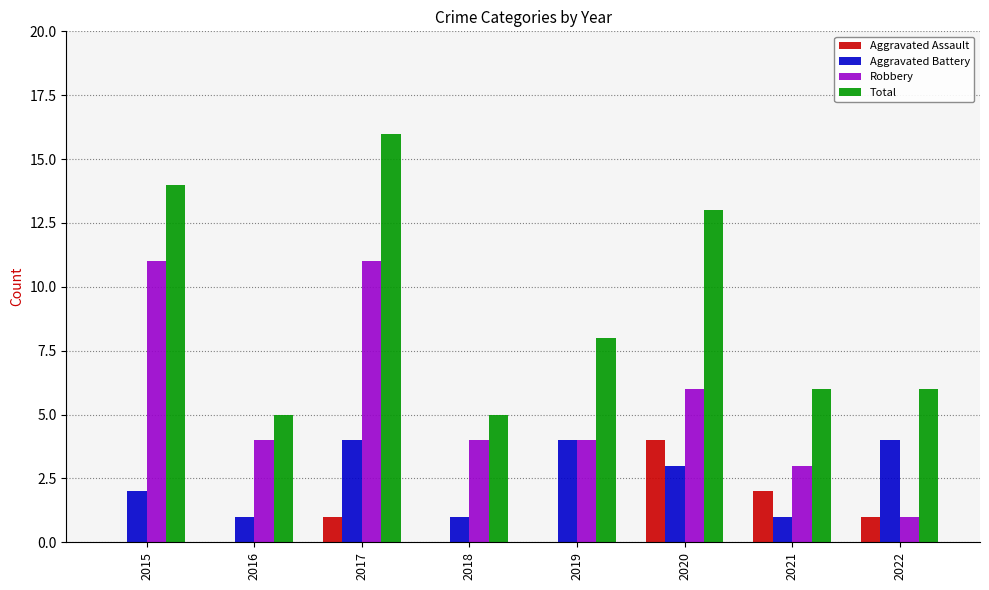

At which category is the sum across all series the highest?

2017